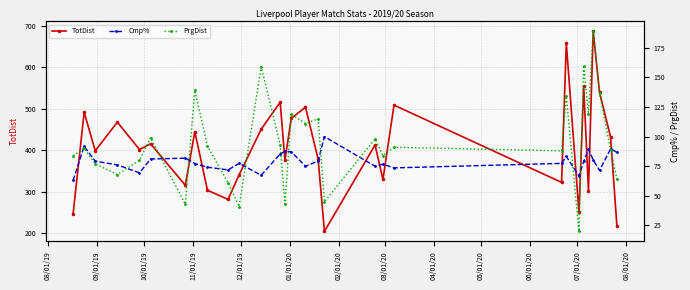

How many interior local peaks does the TotDist series have?

11